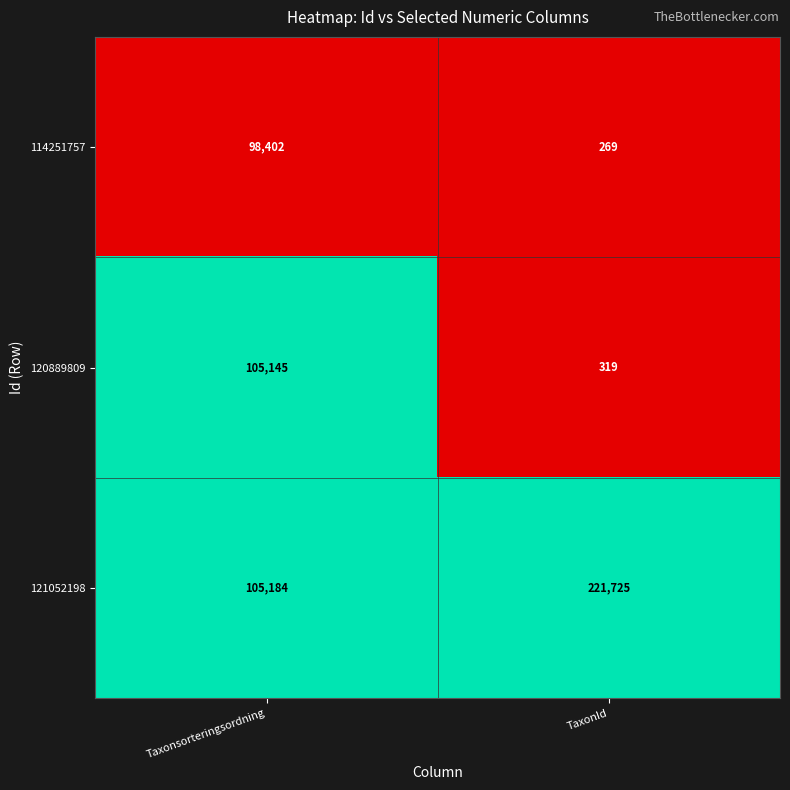

Which series has the largest range (max minus min)?

121052198